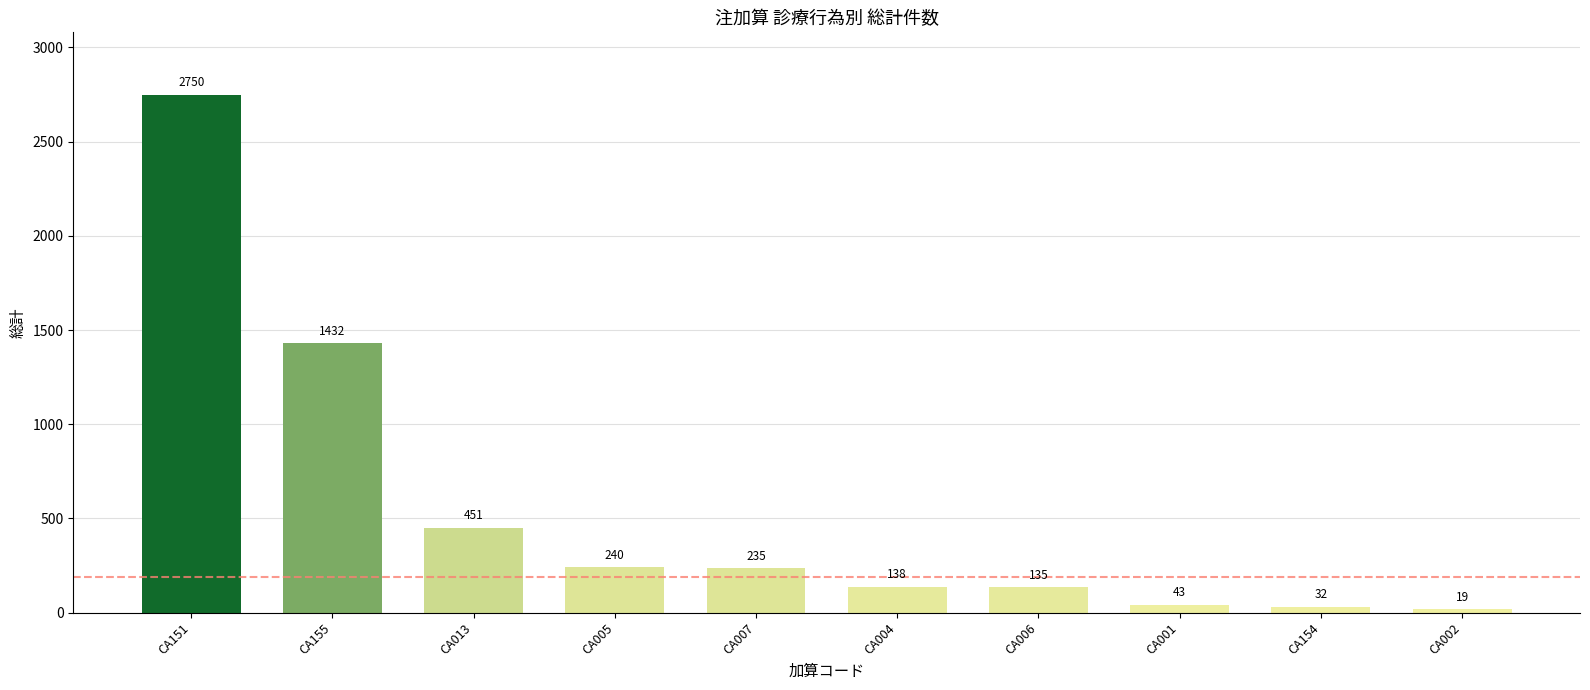

What is the value of the 1st bar from the left?

2750